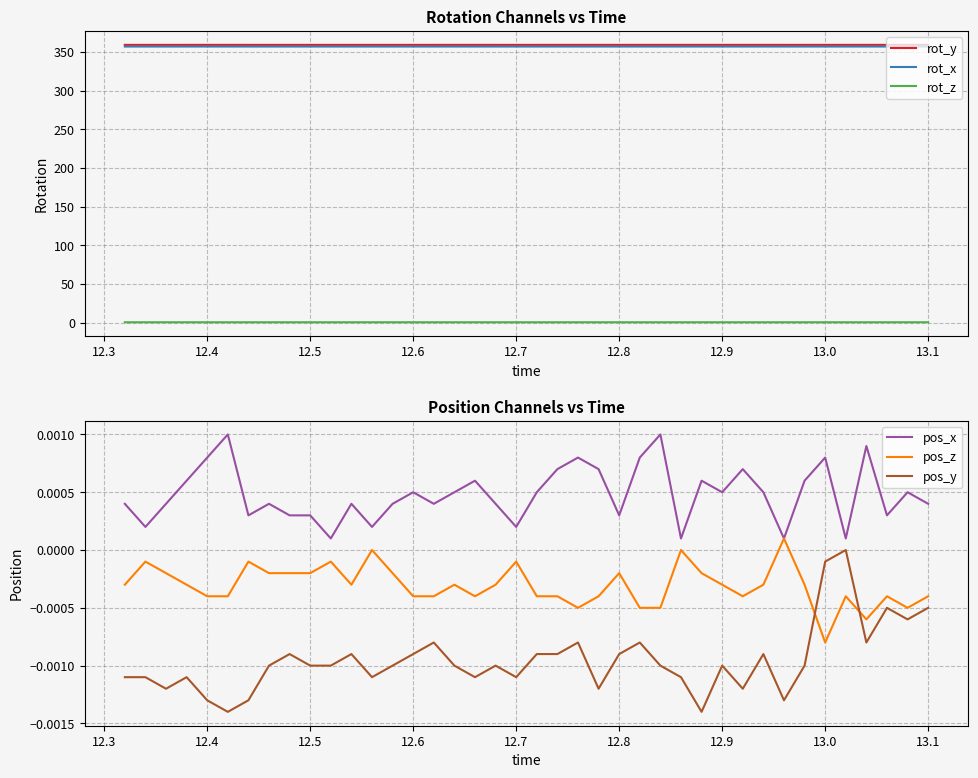

True or false: rot_z has a value of 0.6 at 12.4.

True